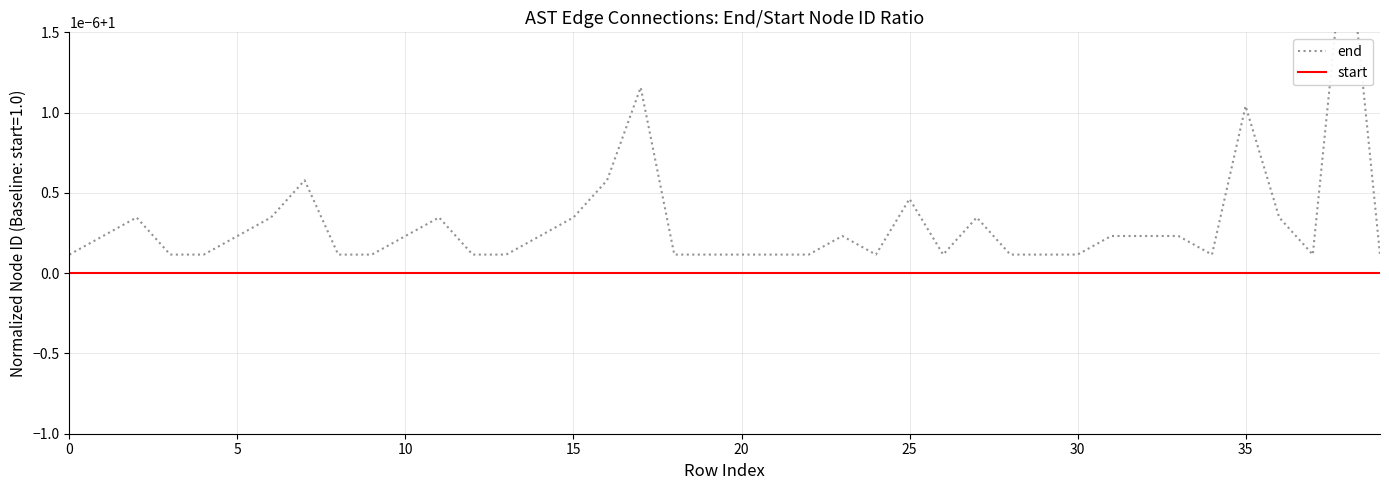

Is this an area chart (filled region under the line)?

No